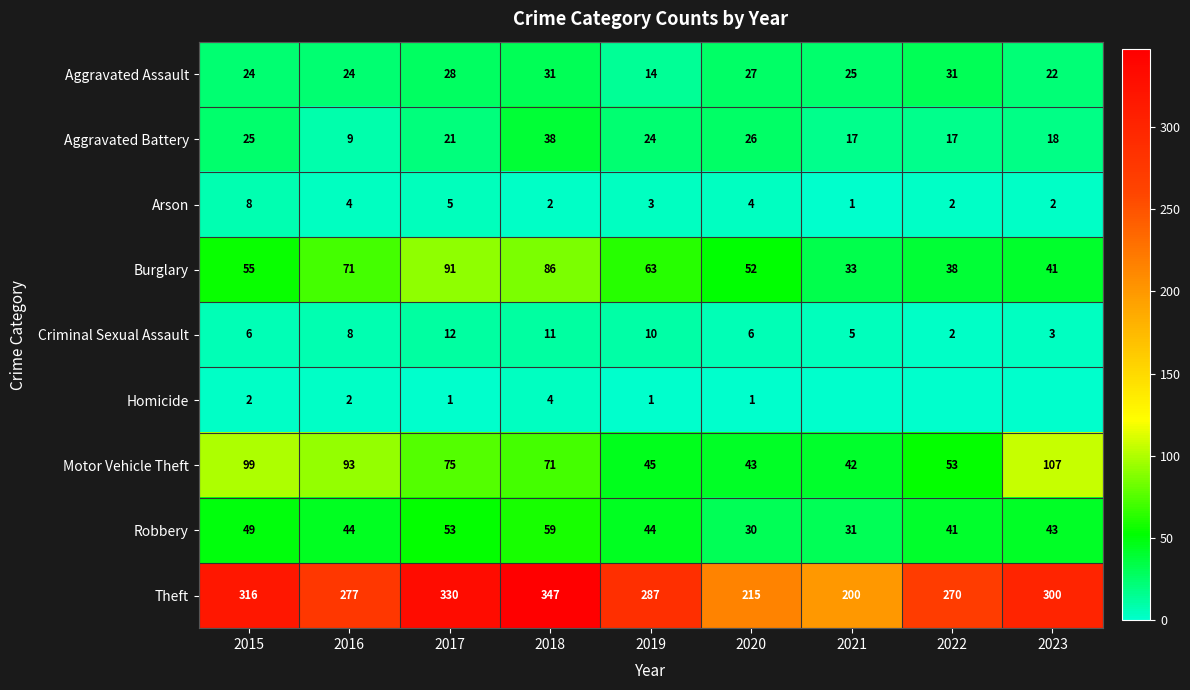

At 2016, list the series in order from smallest to largest.

Homicide, Arson, Criminal Sexual Assault, Aggravated Battery, Aggravated Assault, Robbery, Burglary, Motor Vehicle Theft, Theft